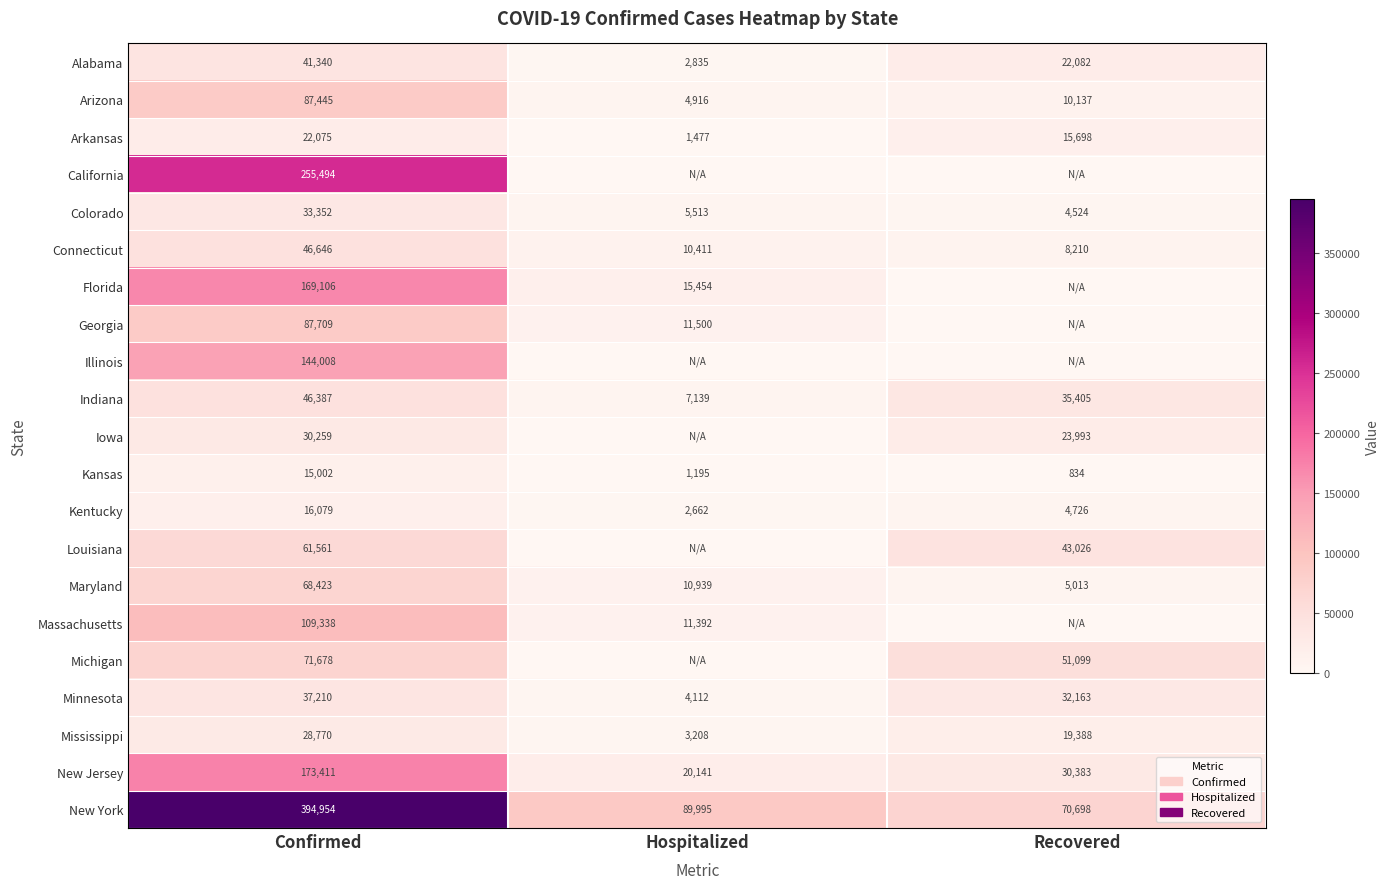

Which has a higher value, Confirmed or Hospitalized?

Confirmed